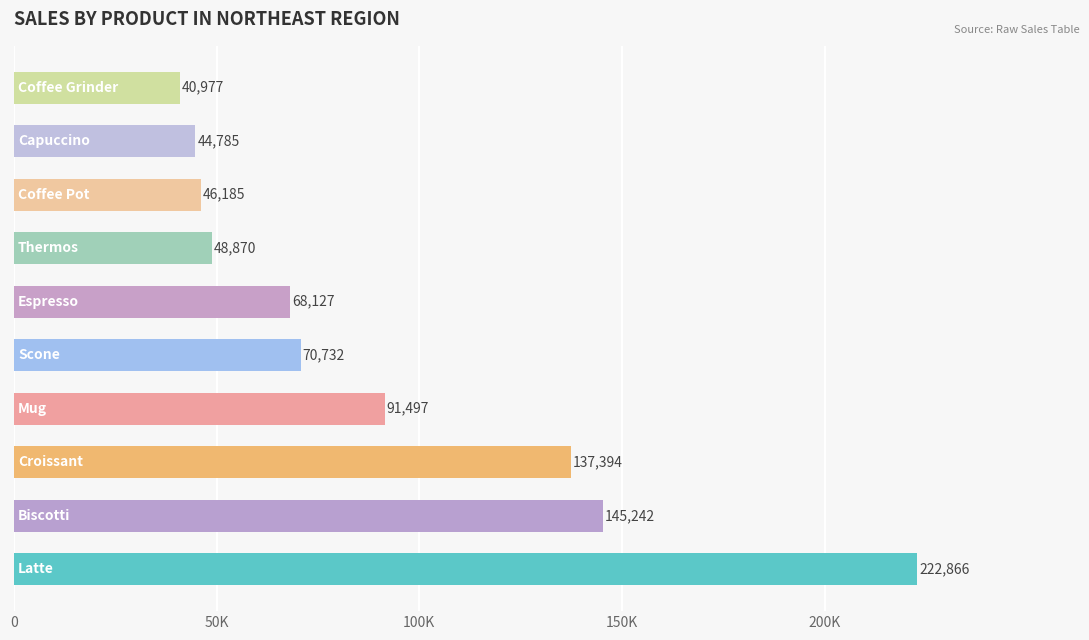

What is the smallest value displayed?

40977